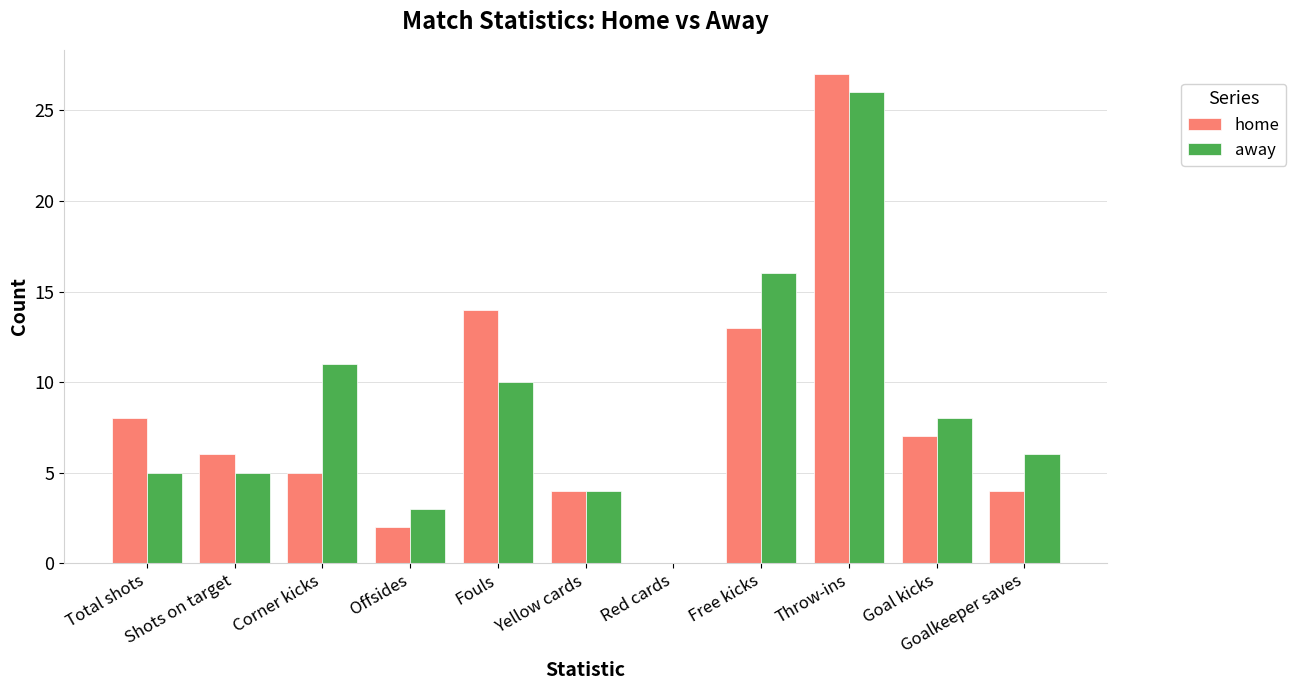

Reading left to right, extract all data points from this chart.

home: 8	6	5	2	14	4	0	13	27	7	4
away: 5	5	11	3	10	4	0	16	26	8	6